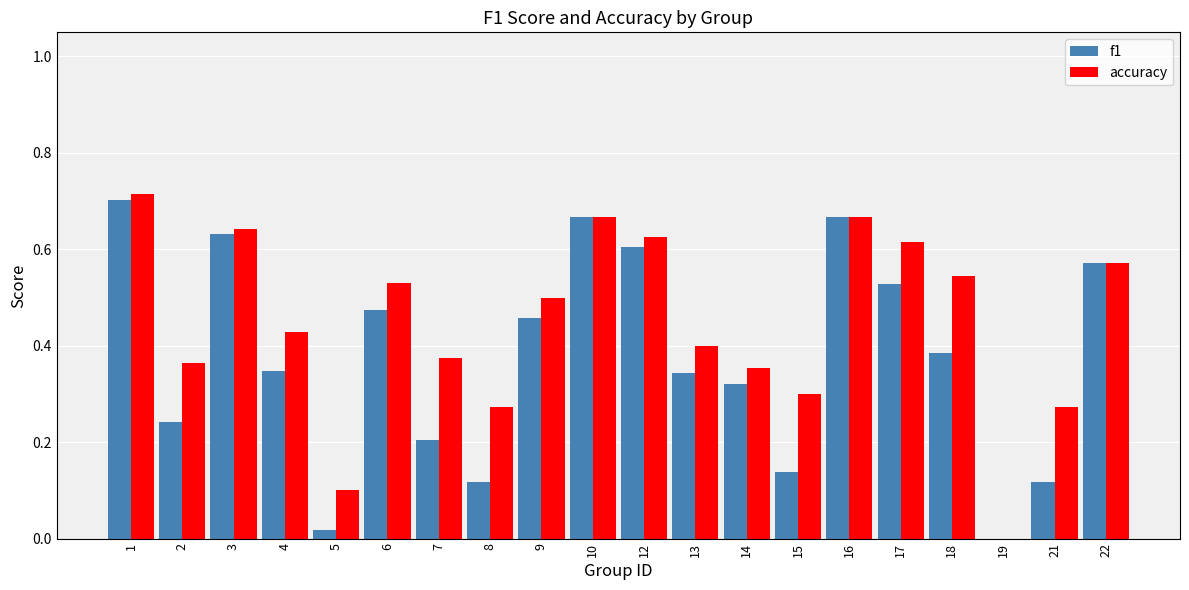

Between 8 and 16, which series saw the biggest shift?

f1